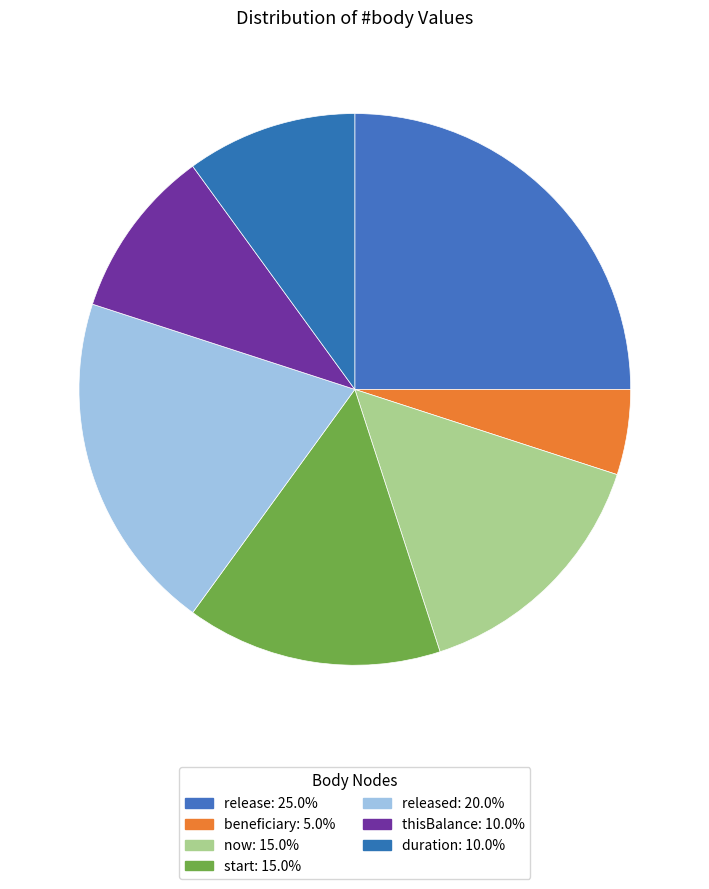

How many slices are in this pie chart?

7